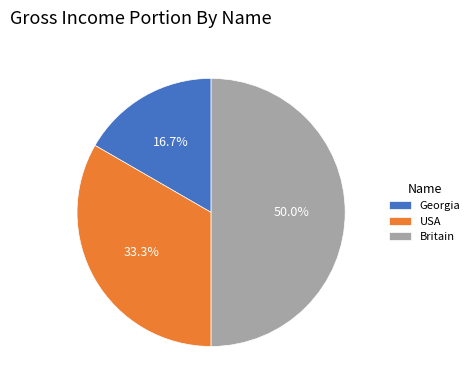

To the nearest percent, what is the difference between the largest and smallest slice percentages?

33%